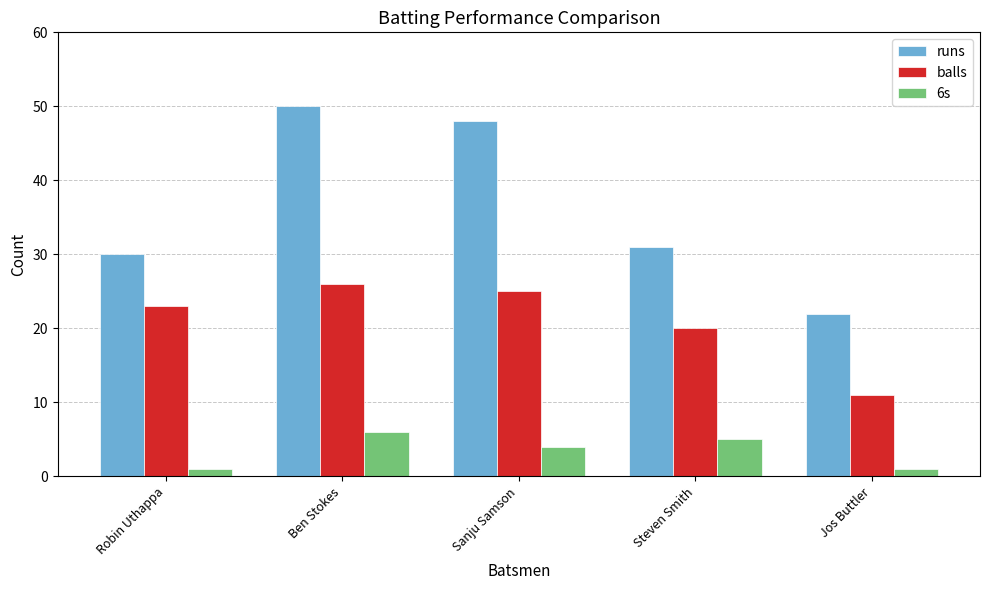

List the series in order of their peak value, highest first.

runs, balls, 6s